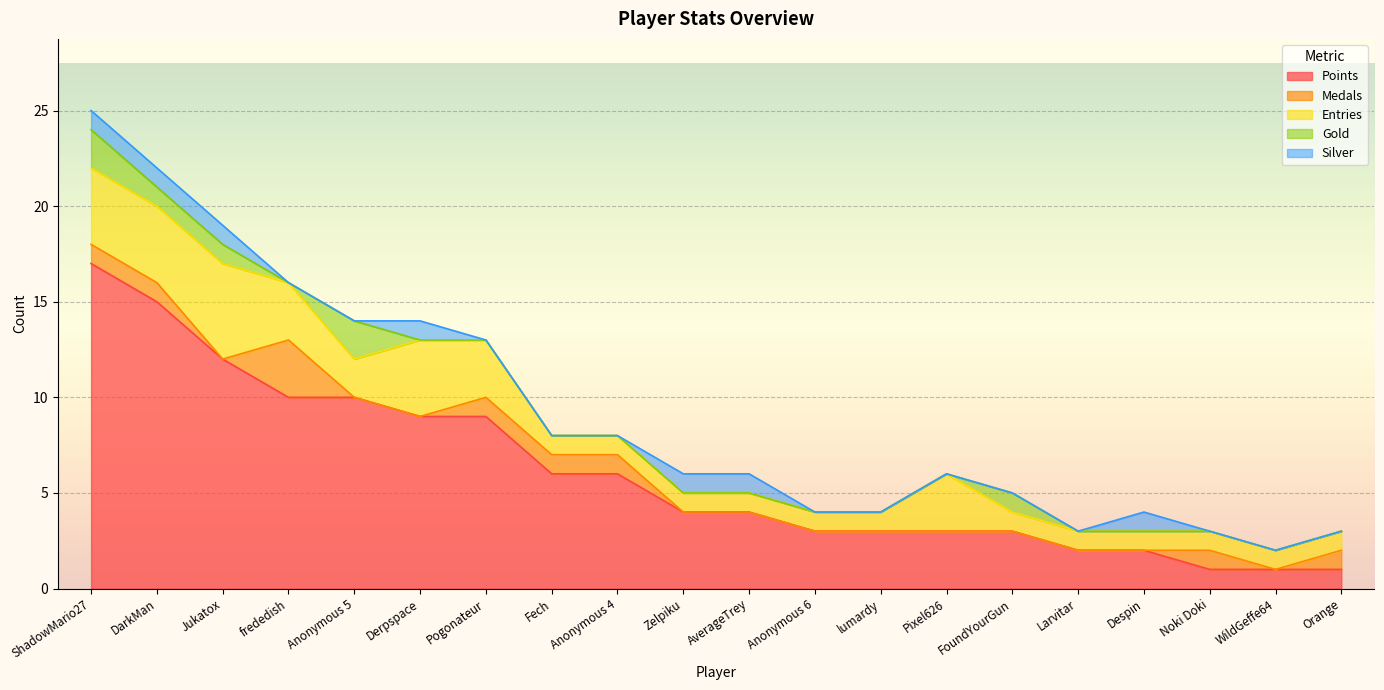

True or false: Points has more than 0 interior local peaks.

False